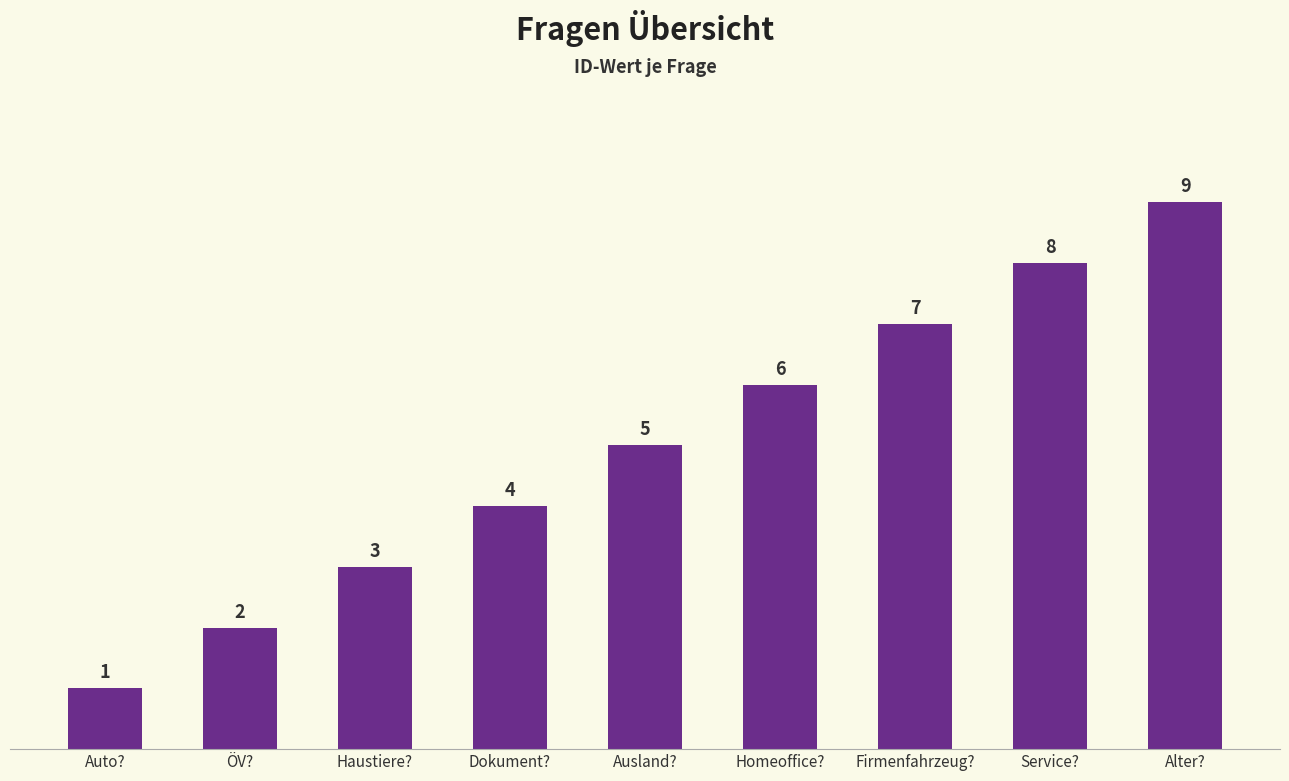

What is the sum of the values at Dokument? and Haustiere??

7